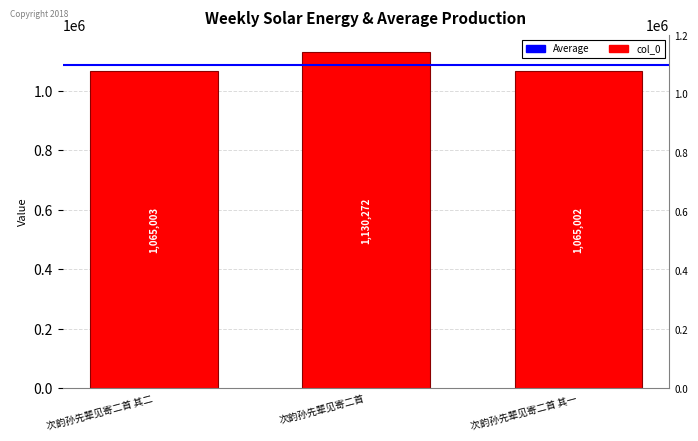

True or false: the data shows 1065003 at 次韵孙先辈见寄二首 其二.

True